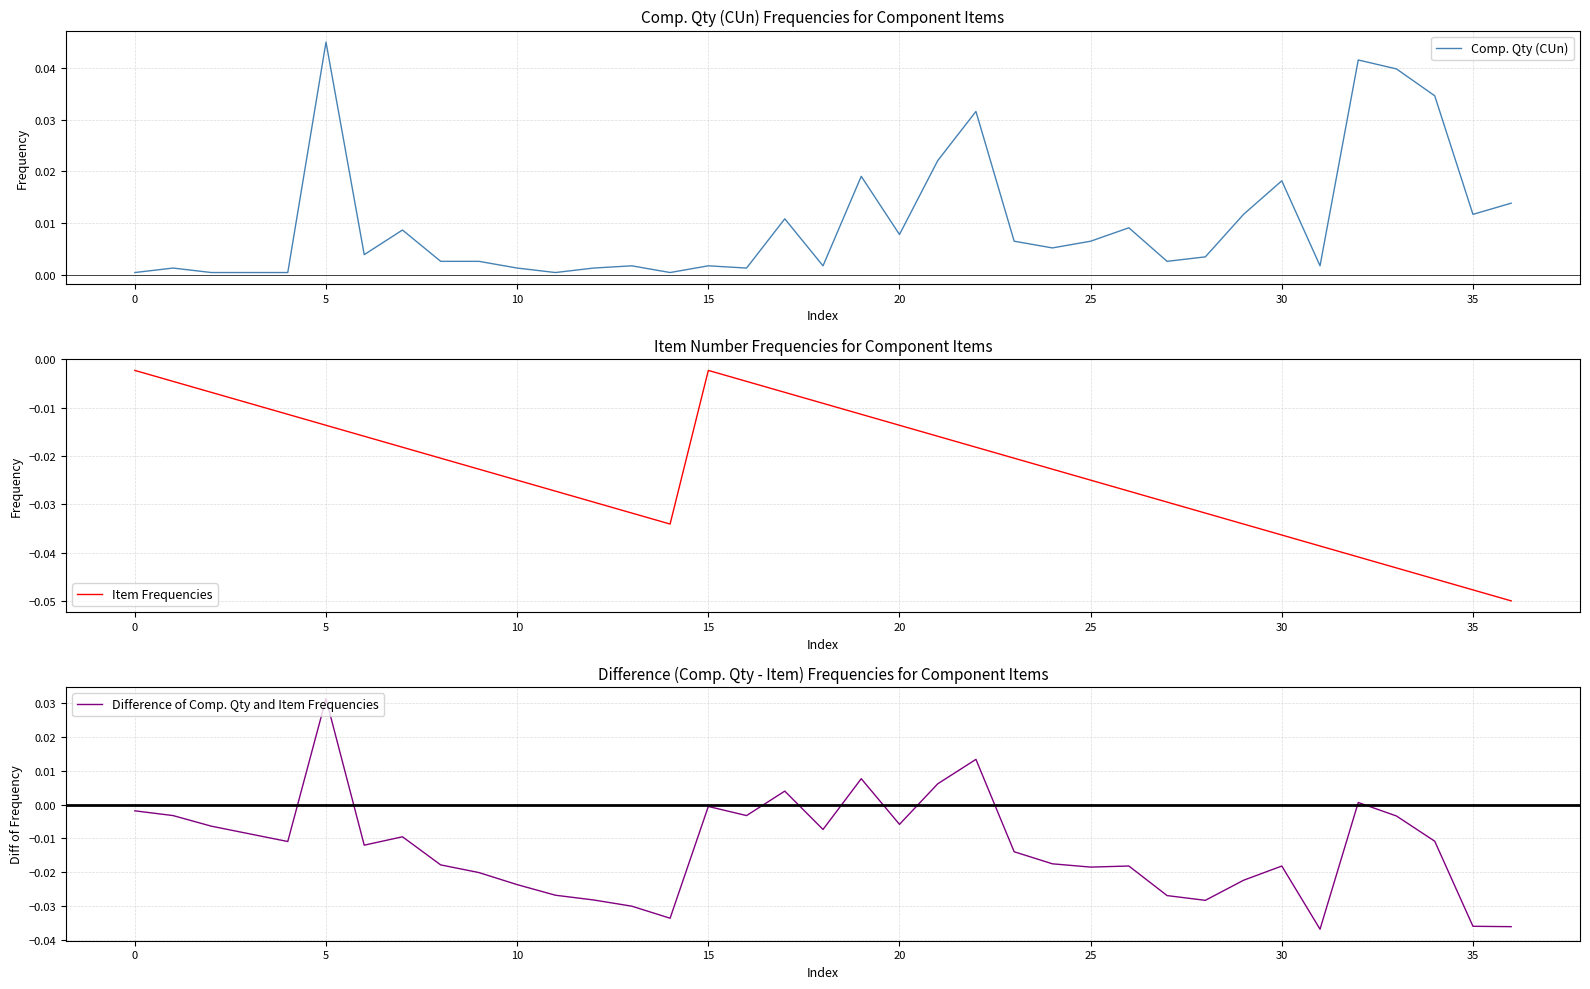

Rank the series by their average value, from highest to lowest.

Comp. Qty (CUn), Difference of Comp. Qty and Item Frequencies, Item Frequencies